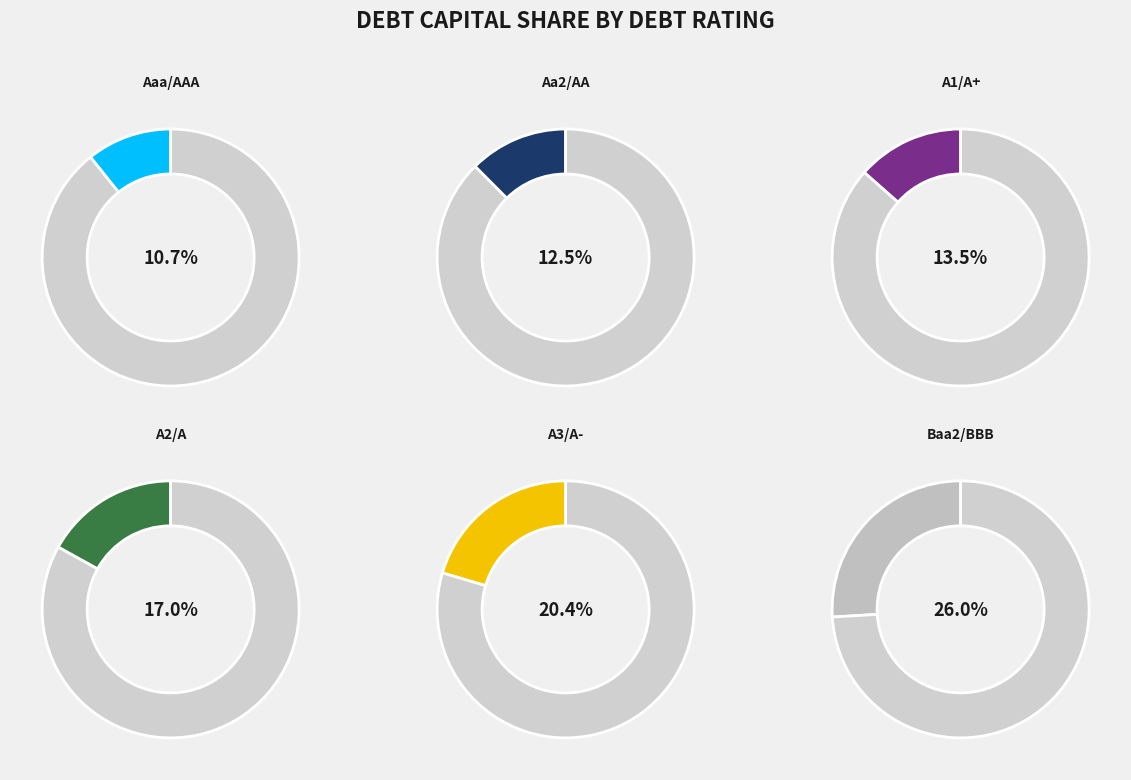

Is the sum of Aaa/AAA and Baa2/BBB greater than half?

No